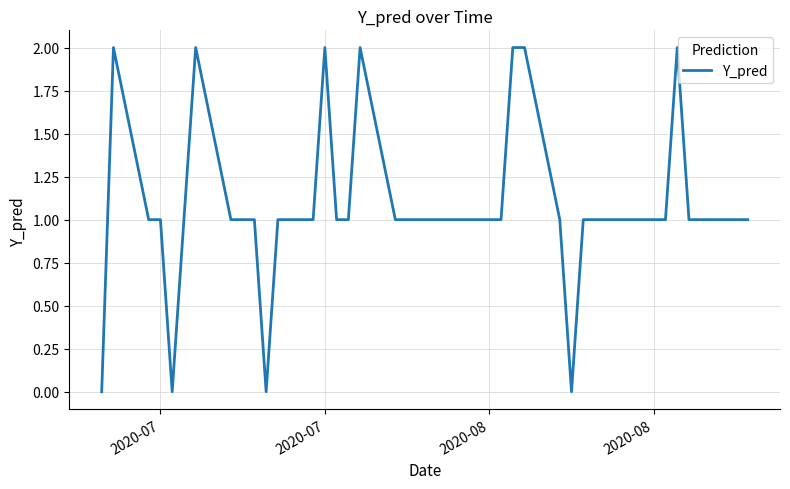

What is the average value?

1